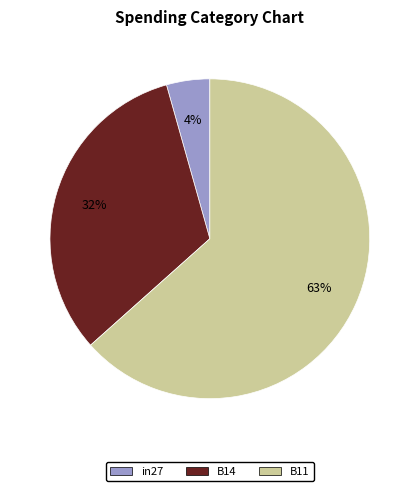

Which has a higher value, B11 or B14?

B11